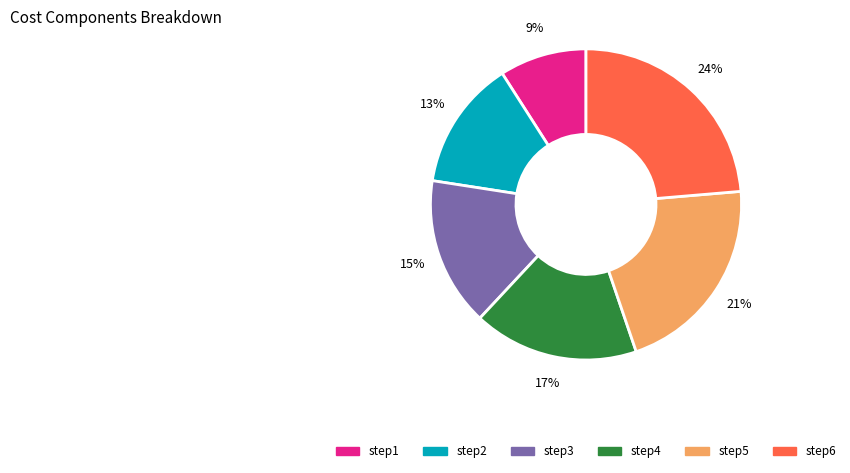

What is the ratio of the value at step5 to the value at step6?

0.9